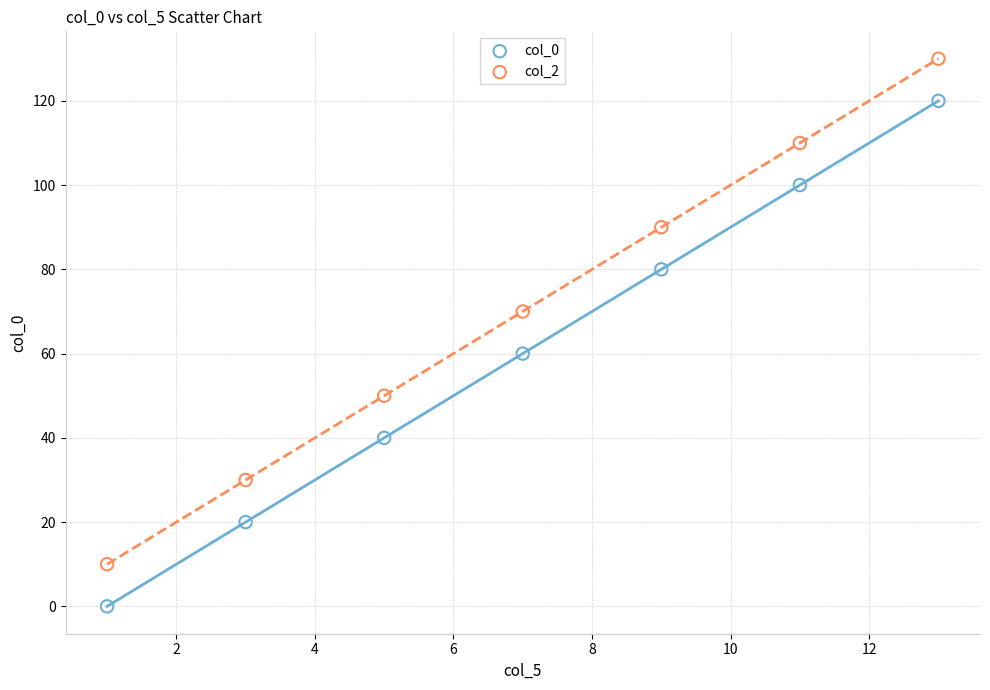

What are all the series names shown in the legend?

col_0, col_2